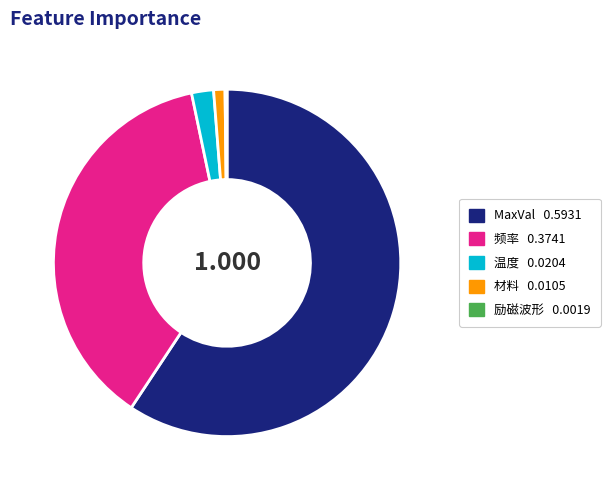

Which slice is the largest?

MaxVal